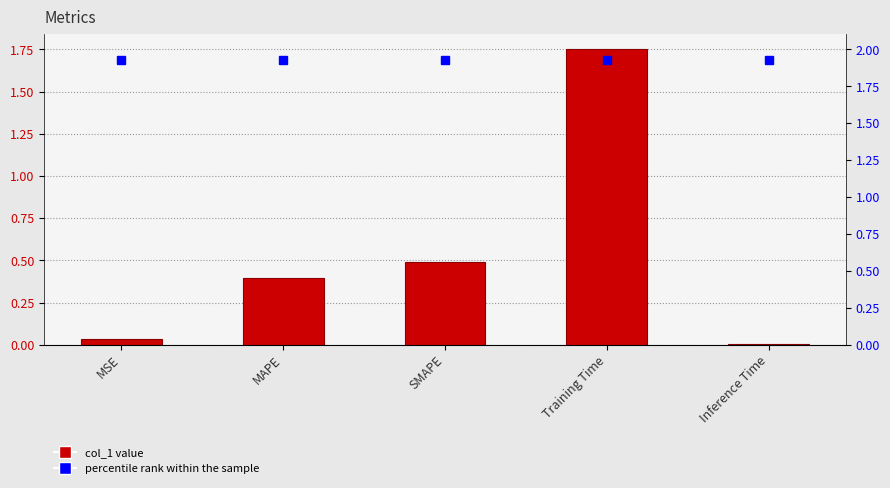

Reading right to left, list all the values displayed in this chart.

0.0	1.8	0.5	0.4	0.0